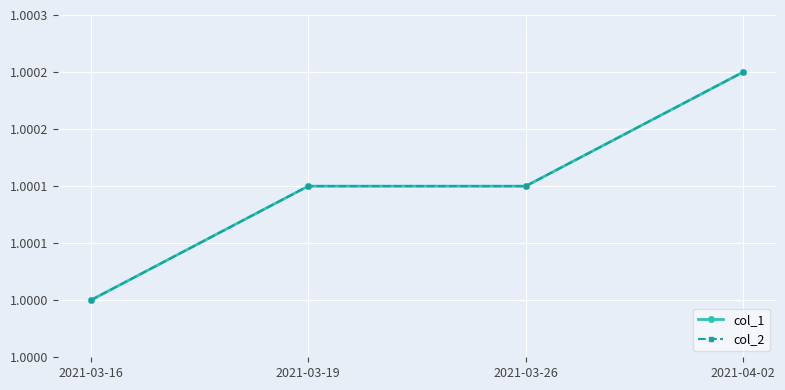

What is the minimum value shown in the chart?

1.0